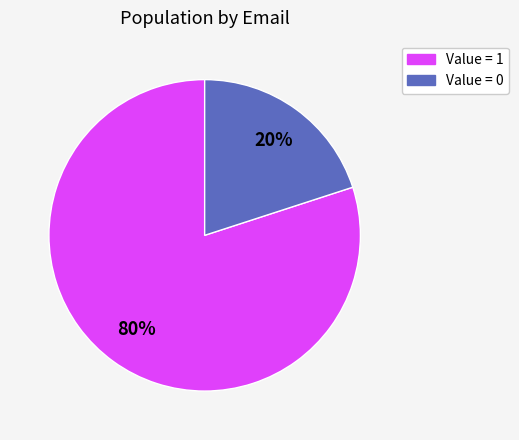

To the nearest percent, what is the difference between the largest and smallest slice percentages?

60%